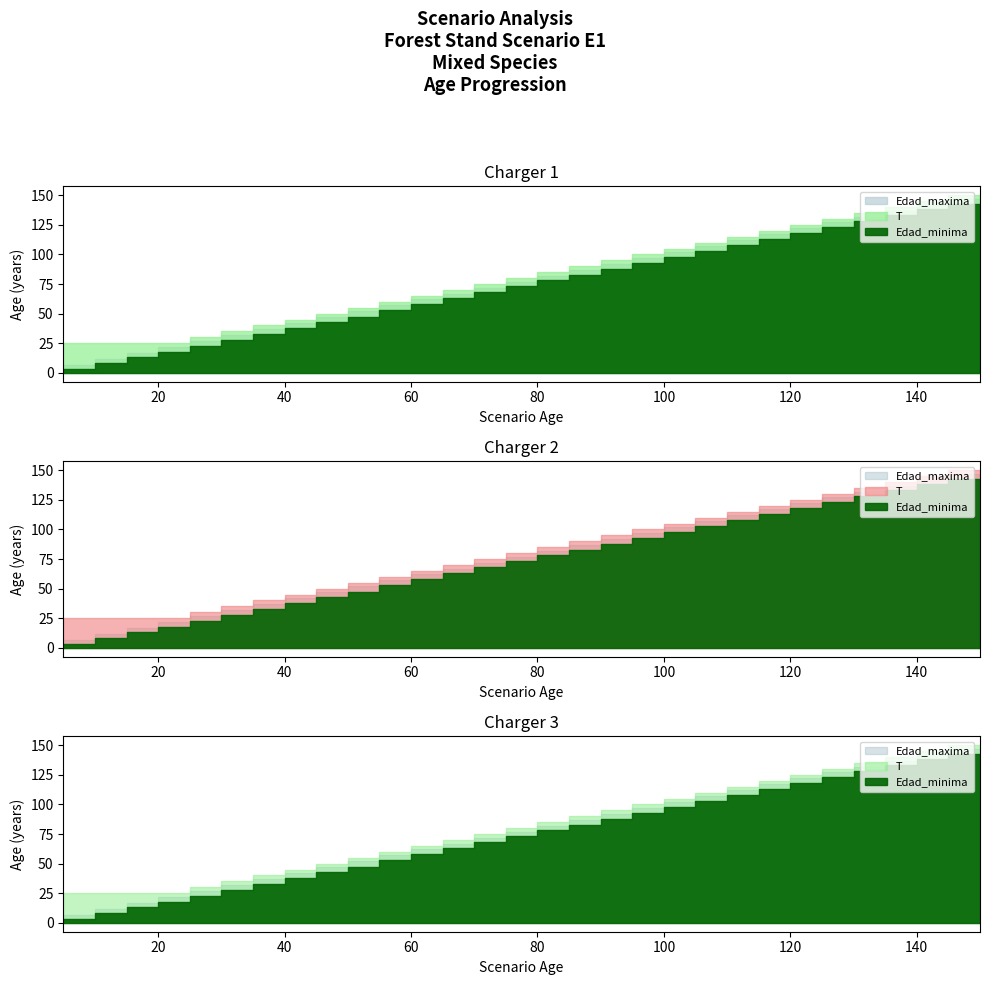

Which series has the widest spread of values?

Edad_maxima